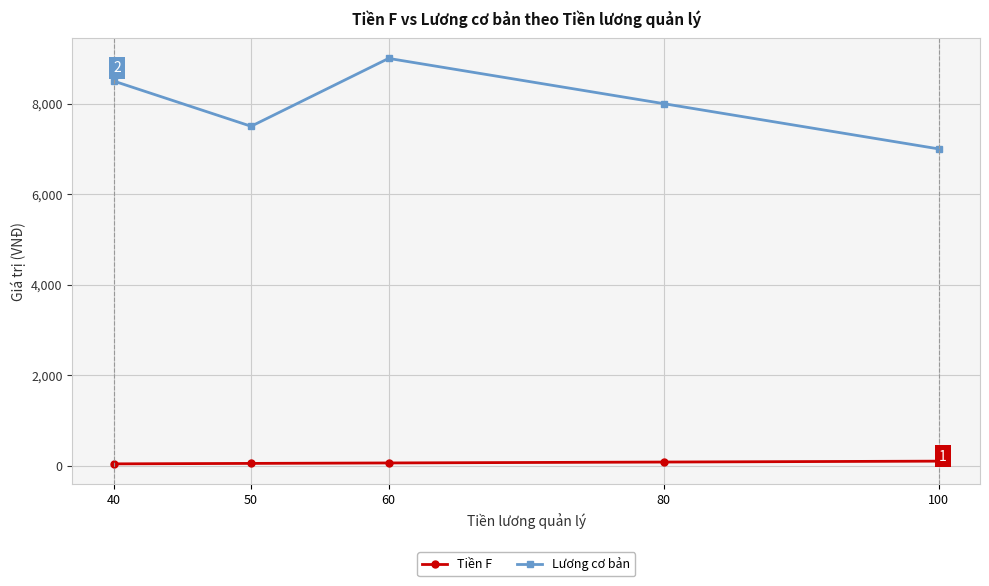

Count the number of categories in the chart.

5